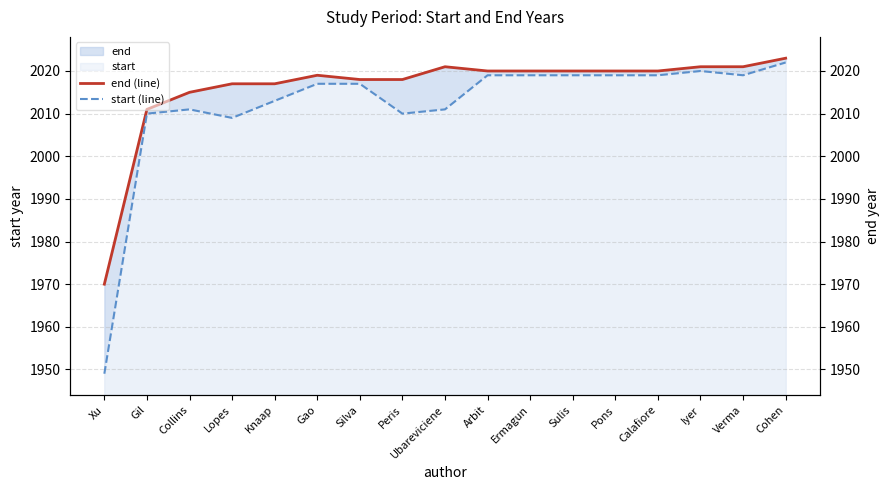

At how many categories does at least one series exceed 1970?

16